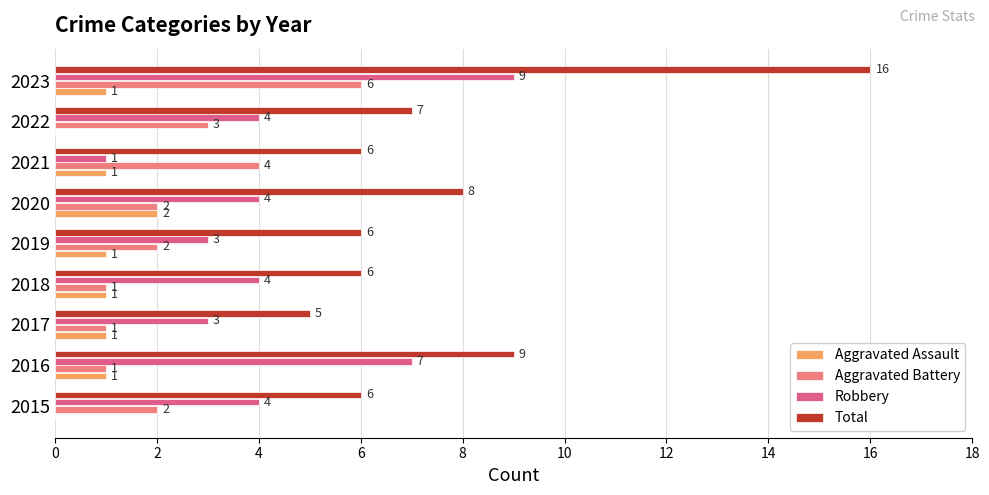

Read the Robbery value at 2019.

3